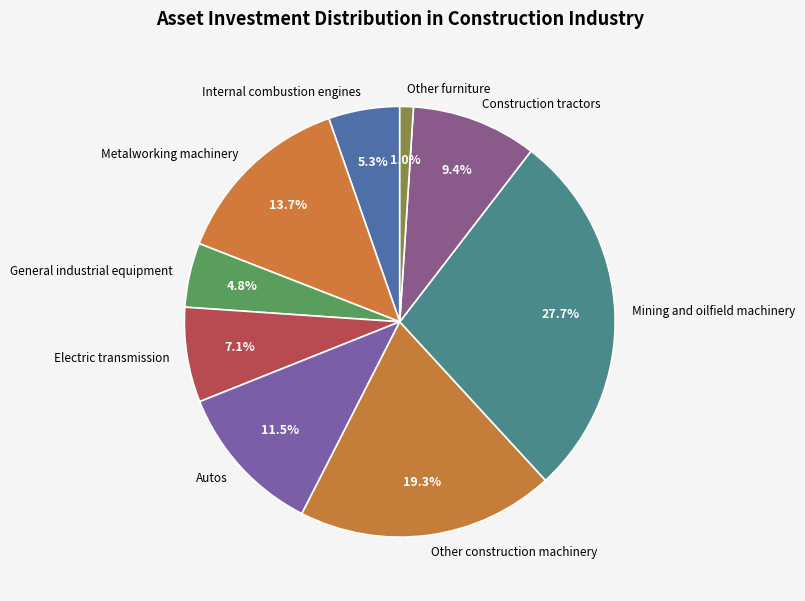

True or false: Construction tractors accounts for 9% of the total.

True